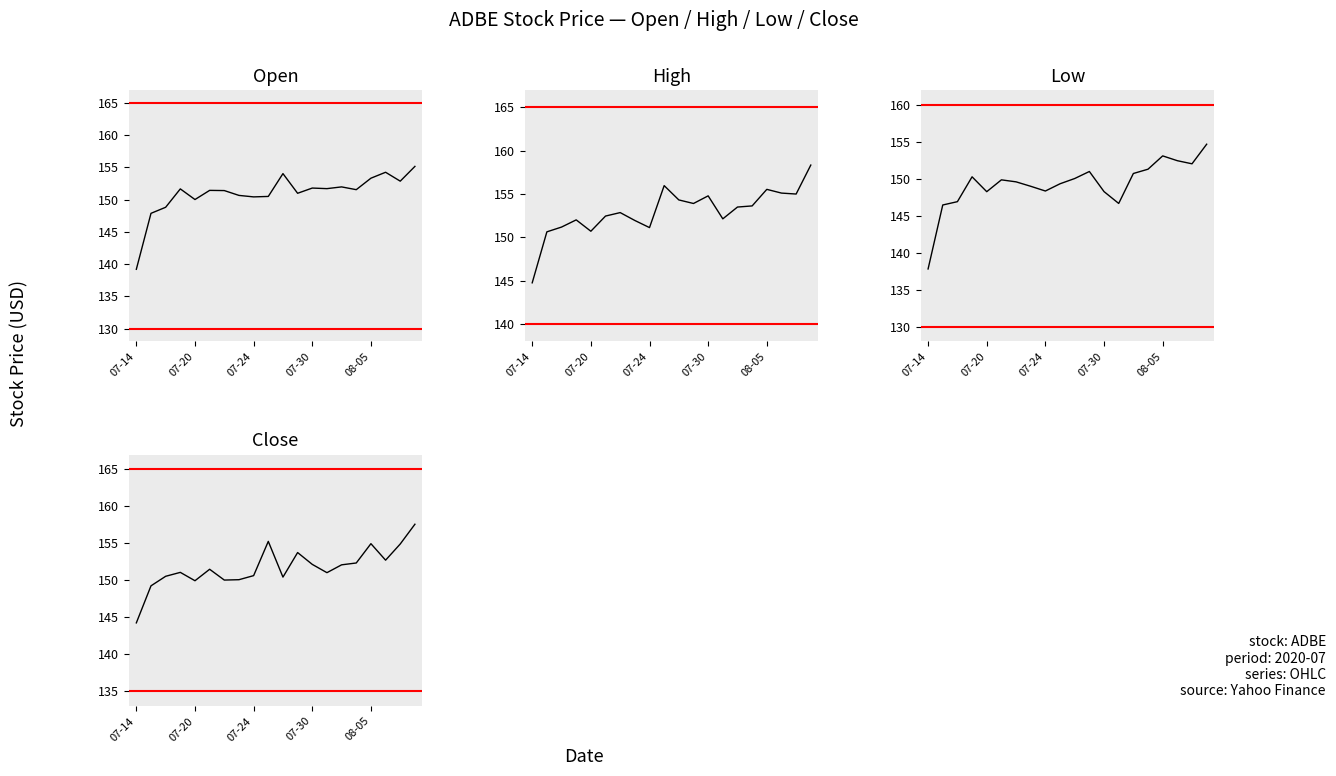

True or false: Close and Low intersect in this chart.

False